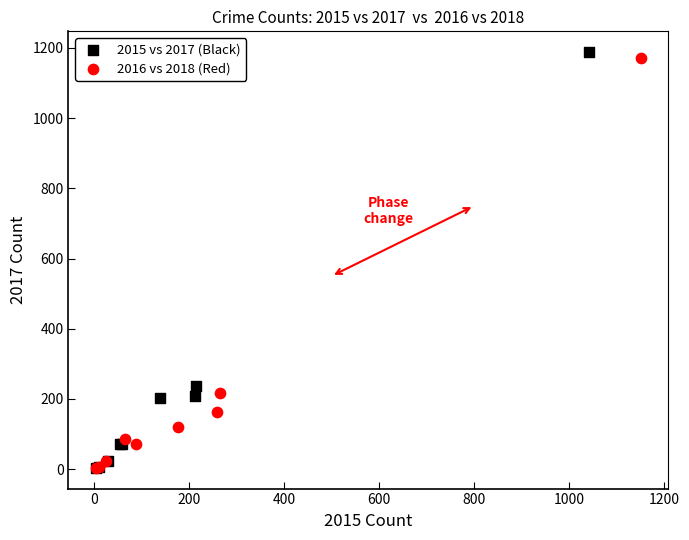

Which series has the largest Y range (max minus min)?

2015 vs 2017 (Black)